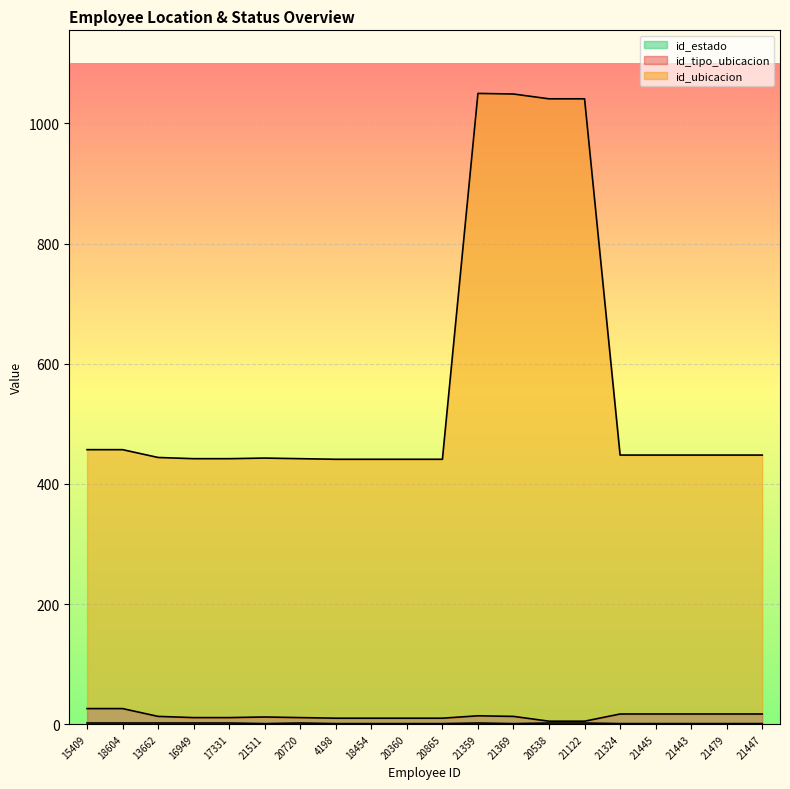

What are all the series names shown in the legend?

id_tipo_ubicacion, id_ubicacion, id_estado